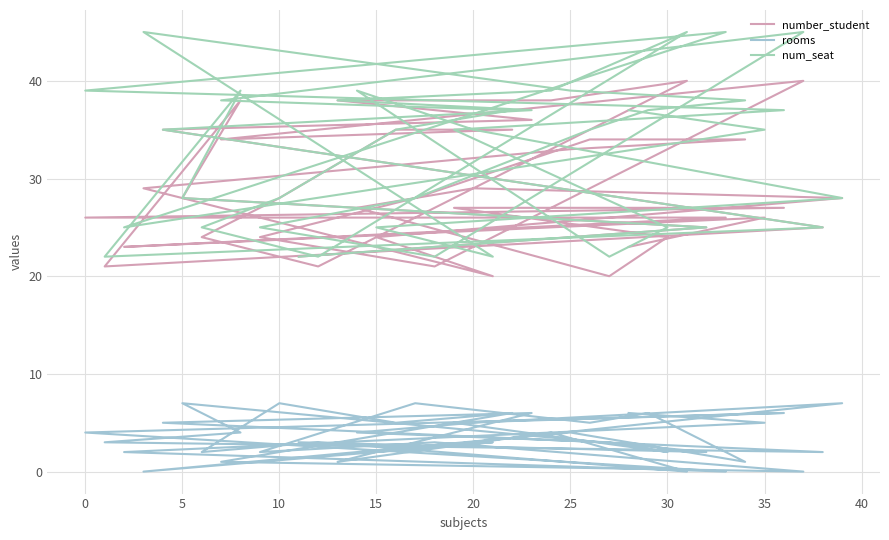

Count the rooms values in the range 2 to 5.

24